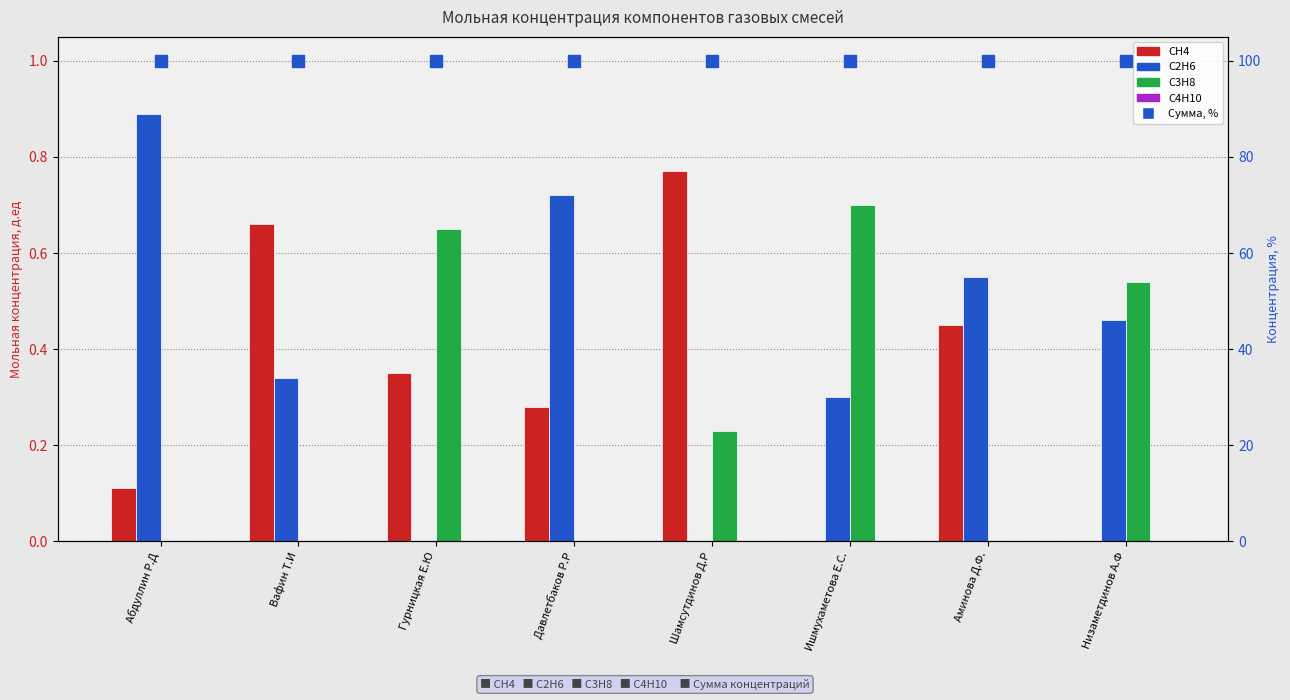

What value does the C2H6 series have at Низаметдинов А.Ф?

0.5